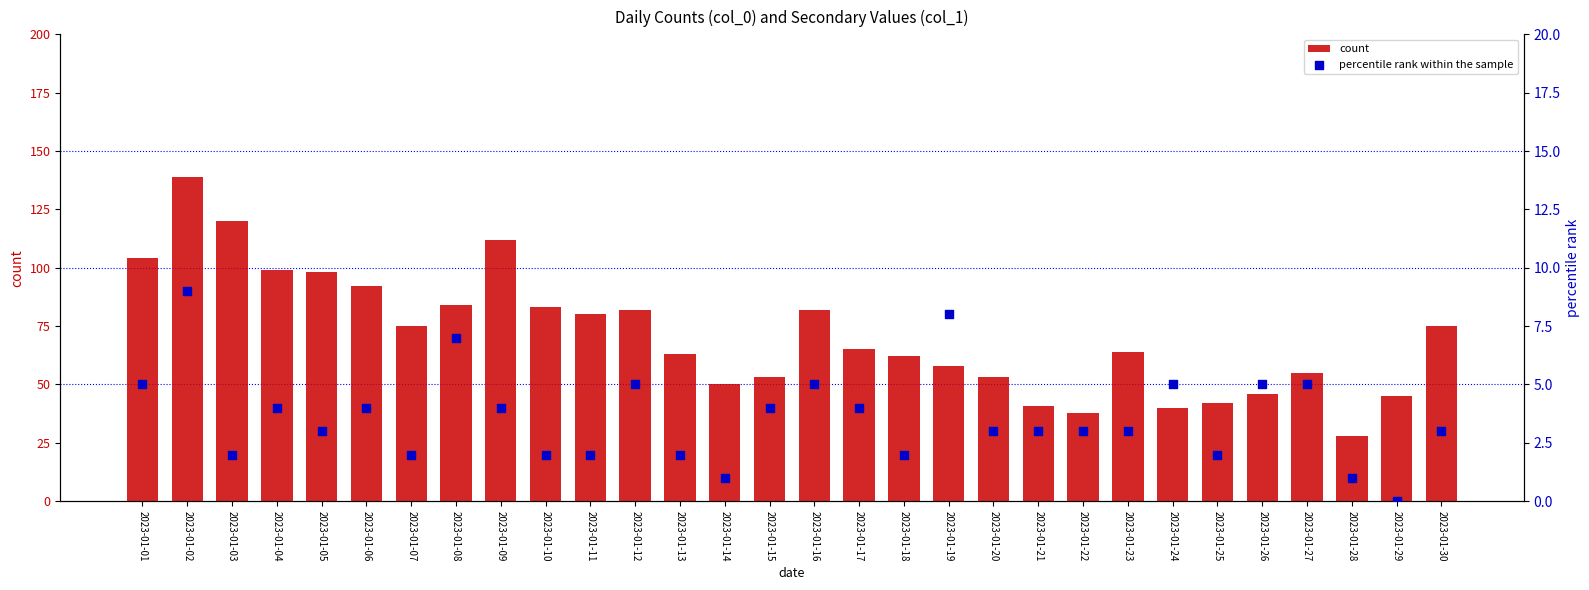

At how many categories does at least one series exceed 64?

15